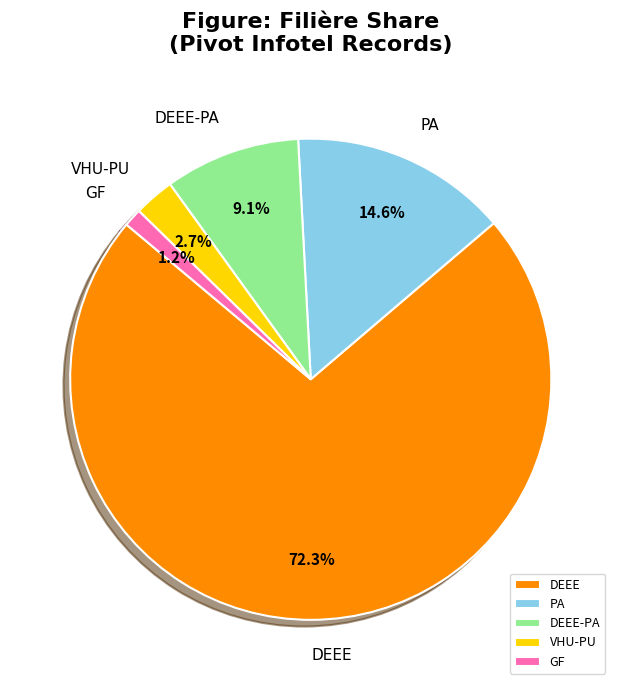

To the nearest percent, what percentage of the pie is DEEE?

72%